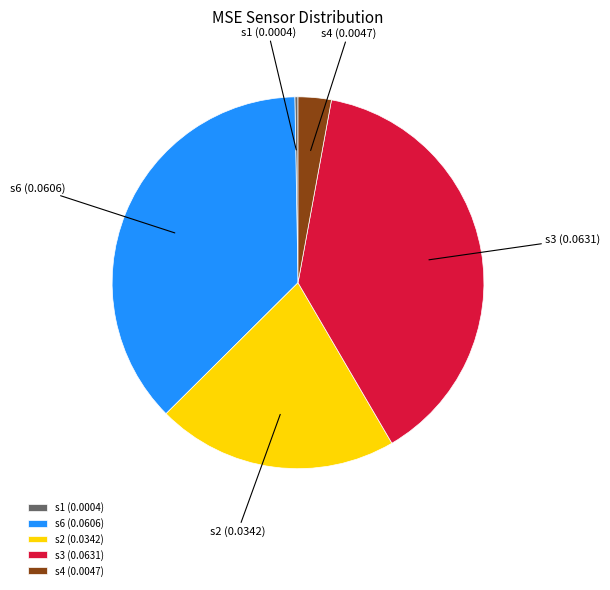

Between s4 (0.0047) and s2 (0.0342), which is larger?

s2 (0.0342)